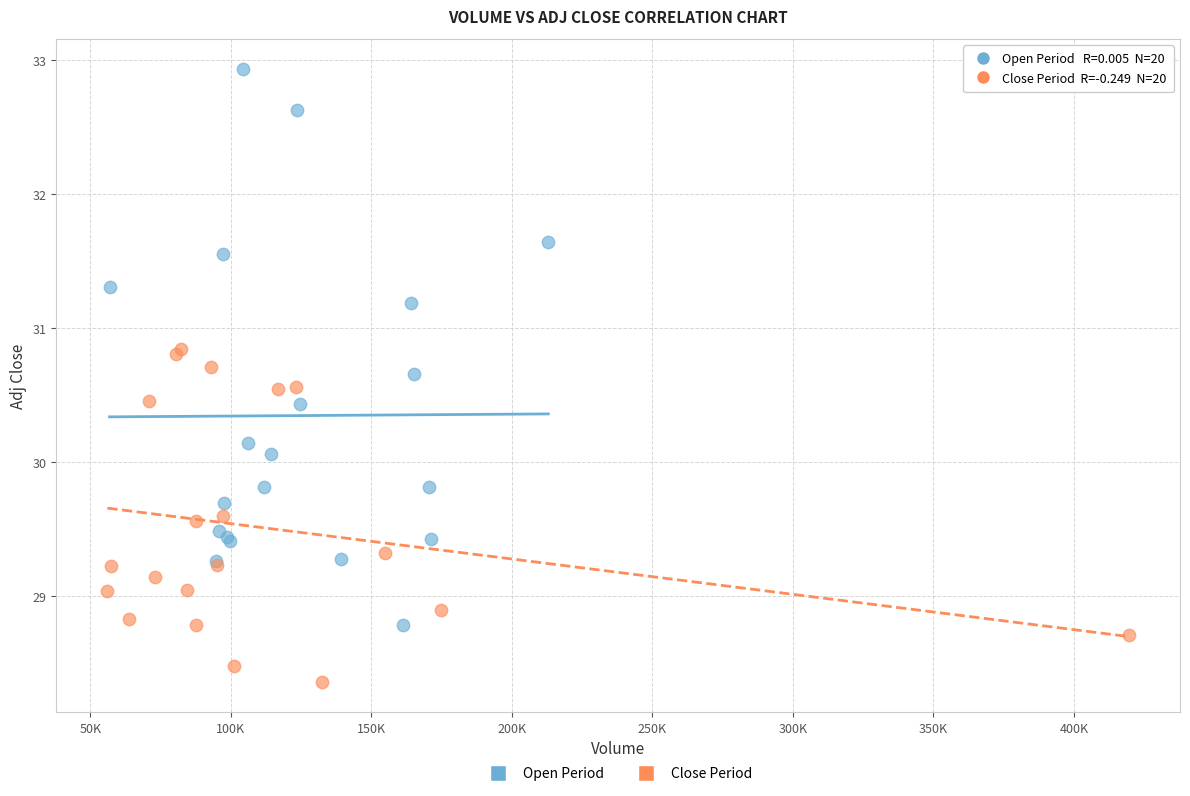

Which series contains the lowest Y value?

Close Period